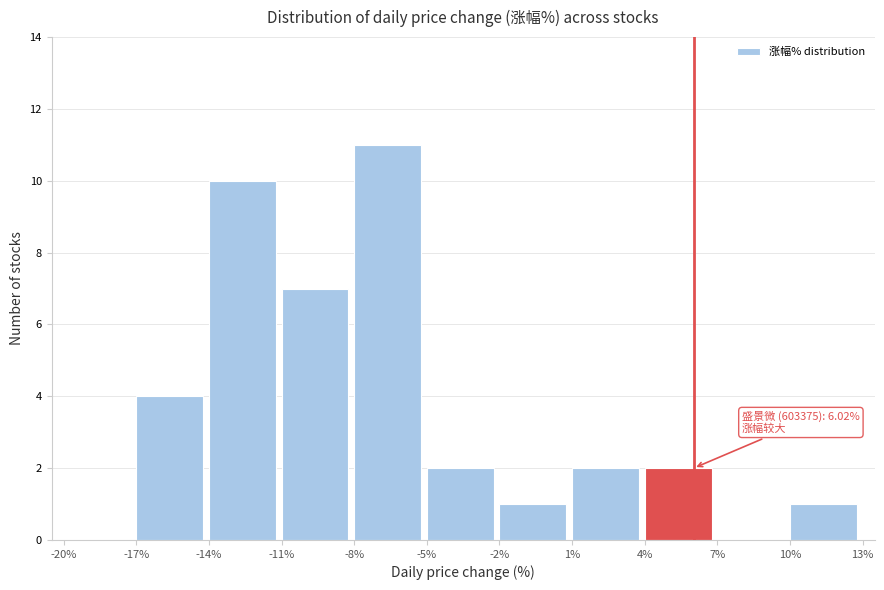

Over which range of the x-axis is the bar tallest?

-8% to -5%